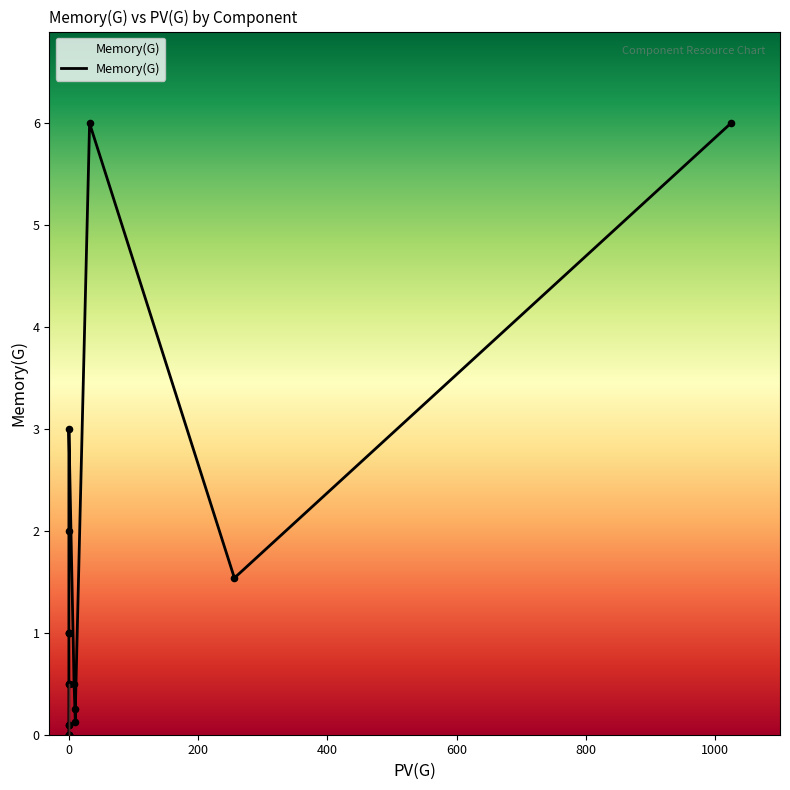

What is the change in value from 0 to 12?

+2.0